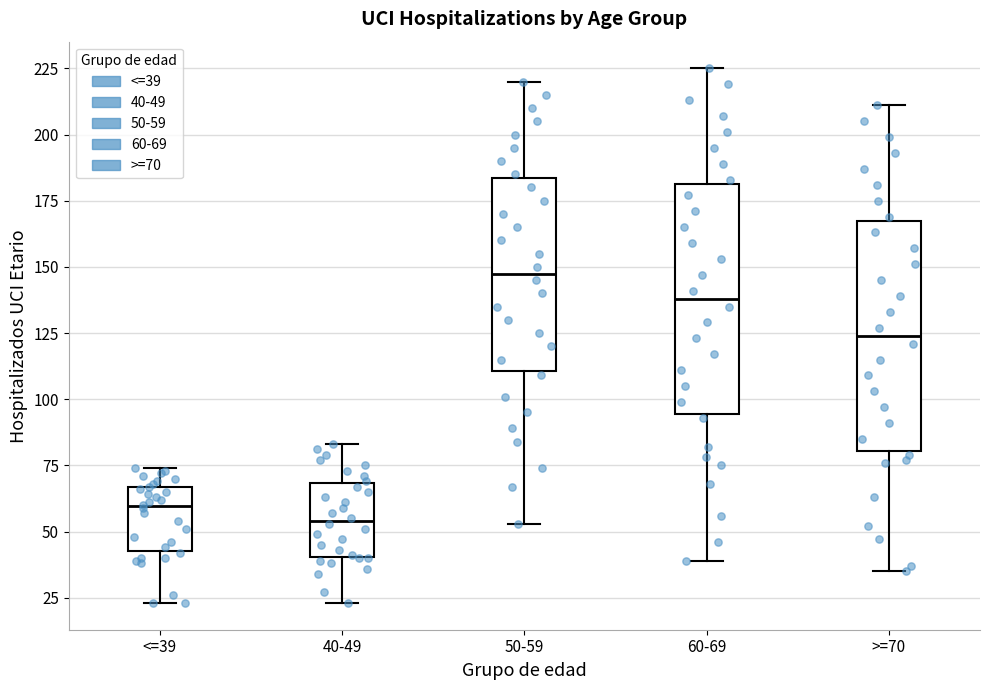

Which box's median line is the highest?

50-59